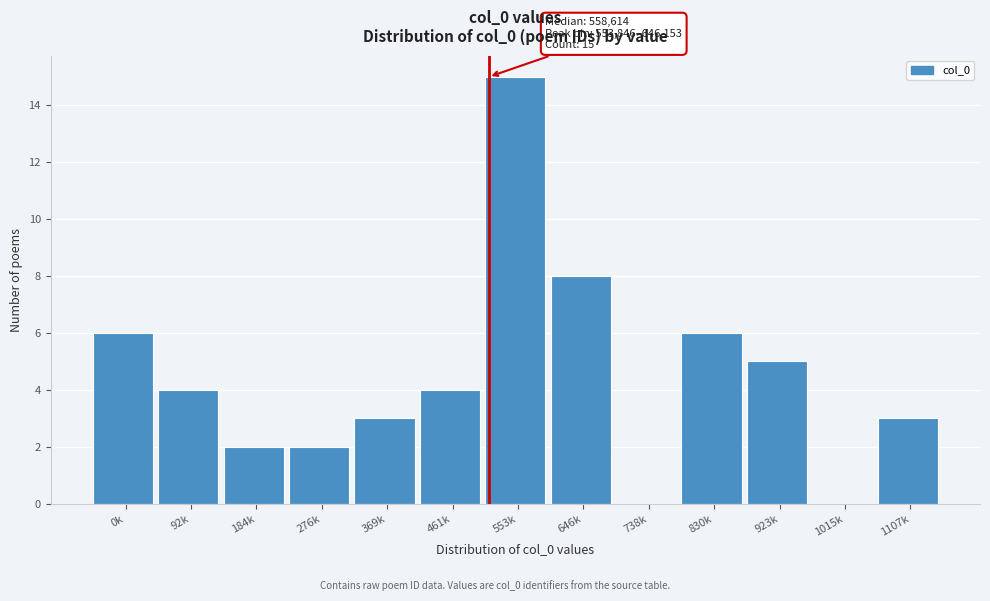

Reading left to right, transcribe all the data shown in this chart.

0k=6	92k=4	184k=2	276k=2	369k=3	461k=4	553k=15	646k=8	738k=0	830k=6	923k=5	1015k=0	1107k=3